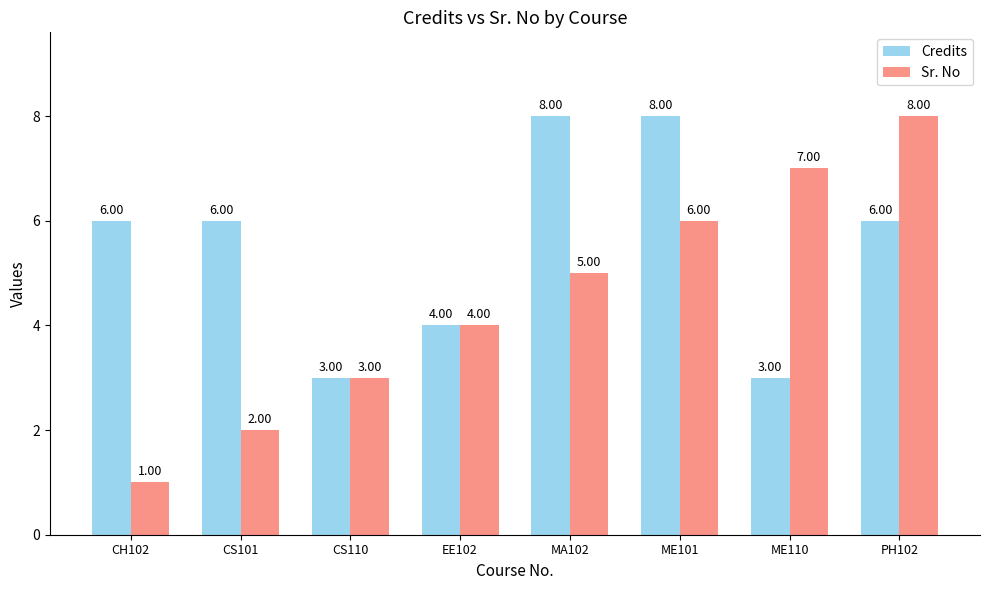

What is the total value across all series at ME110?

10